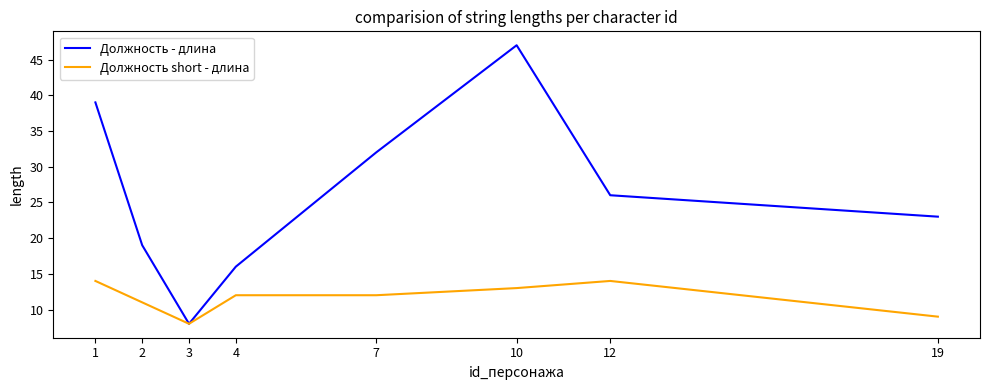

What is the spread (max minus min) of values at 7?

20